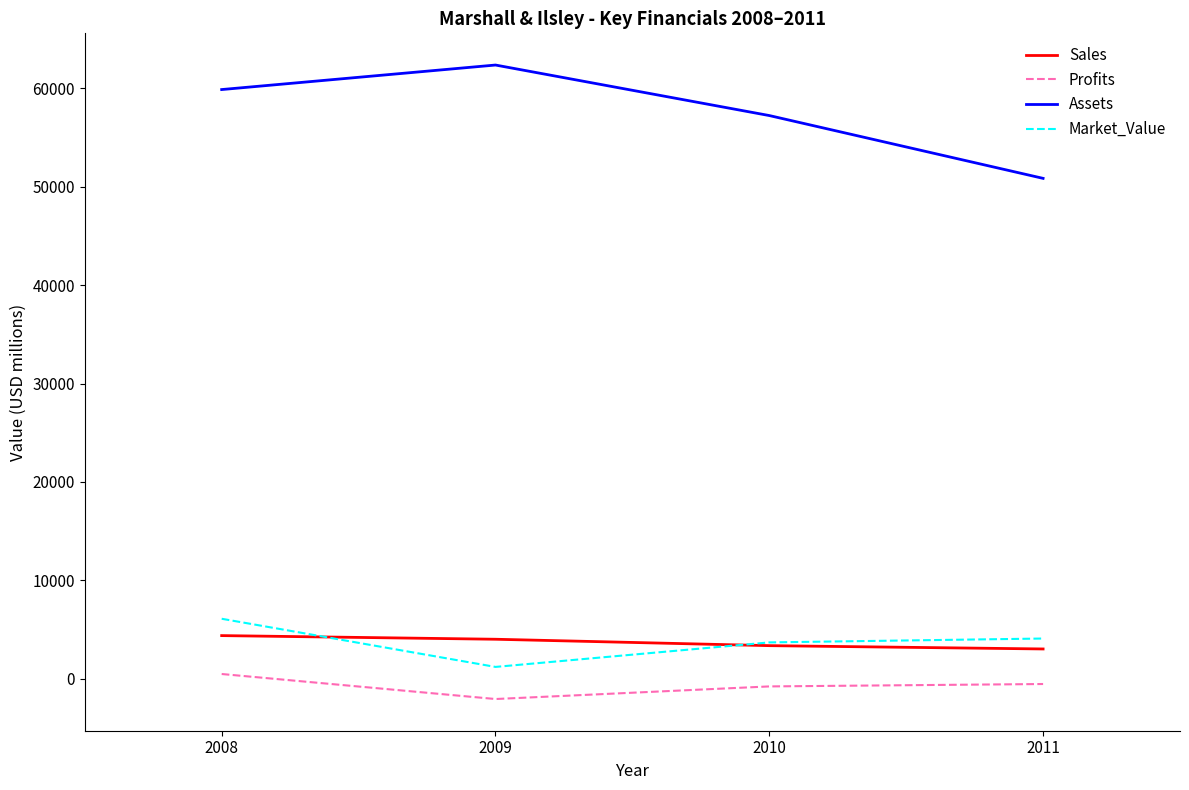

Rank the series by their maximum value, from highest to lowest.

Assets, Market_Value, Sales, Profits